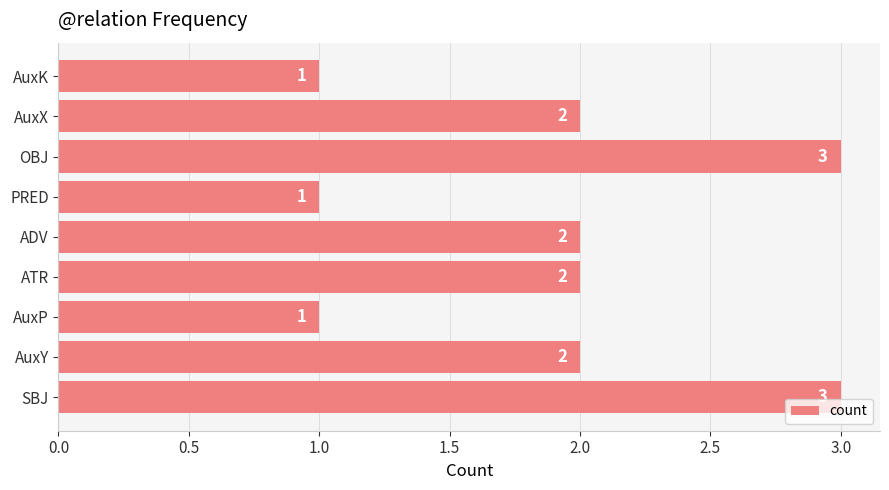

The value at SBJ is 2. True or false?

False